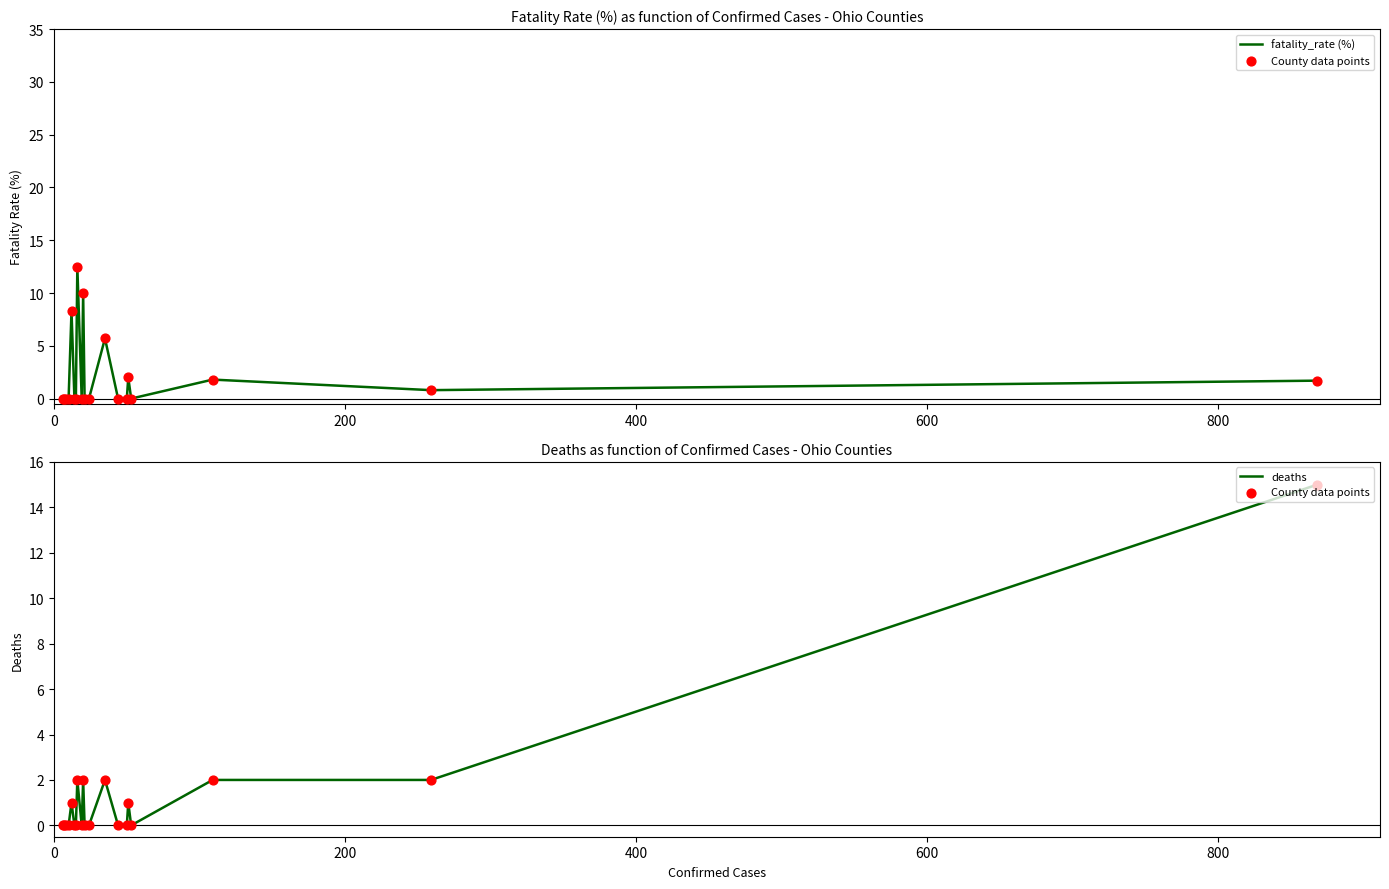

Which series contains the lowest Y value?

fatality_rate (%)